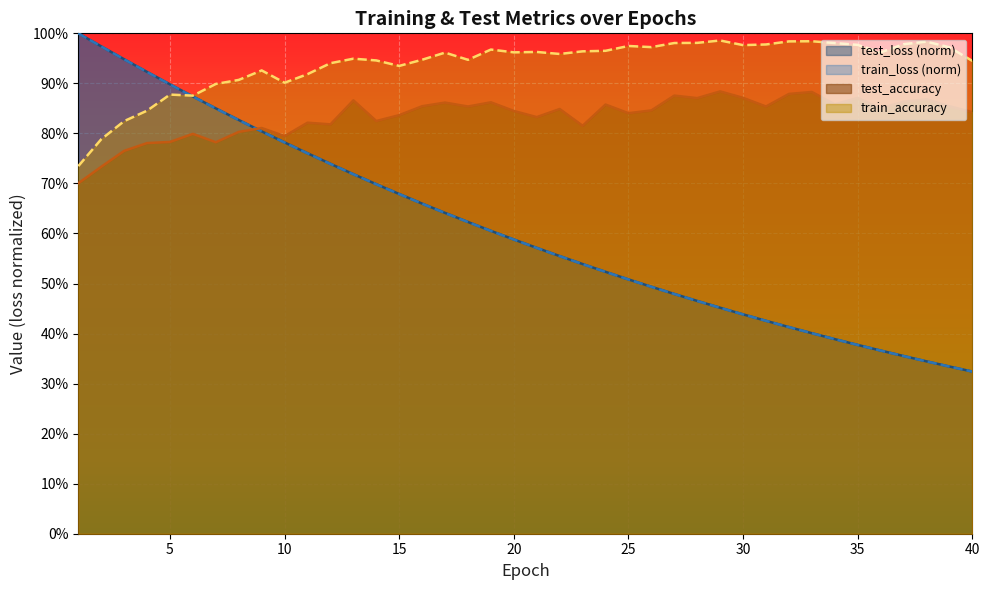

The train_accuracy series shows 1.5 at 32. True or false?

False